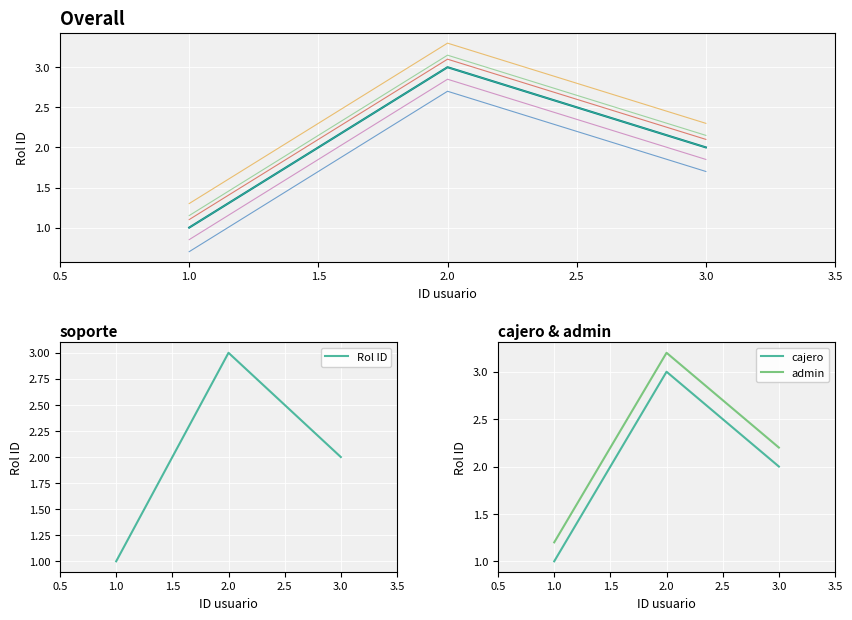

Which category has the lowest value in the cajero series?

1.0